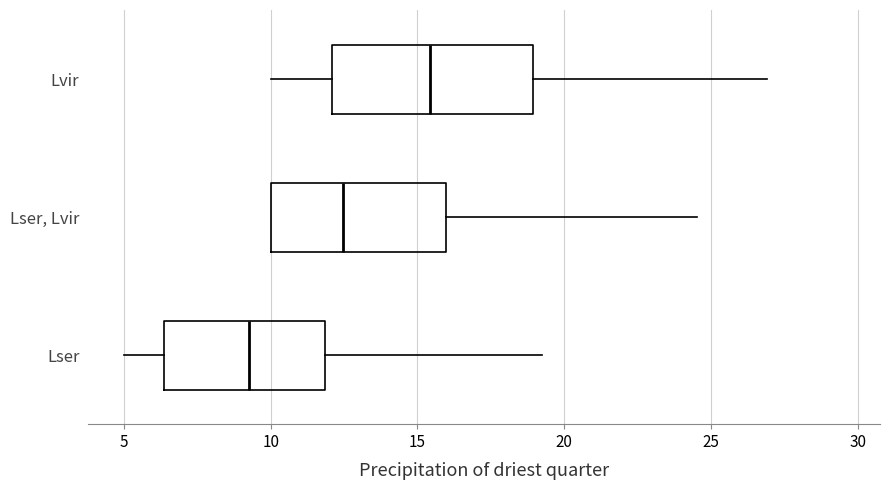

Where does the left whisker of the box for Lser end on the x-axis? The values are not printed on the chart, so give them approximately, as read against the axis.

5.0